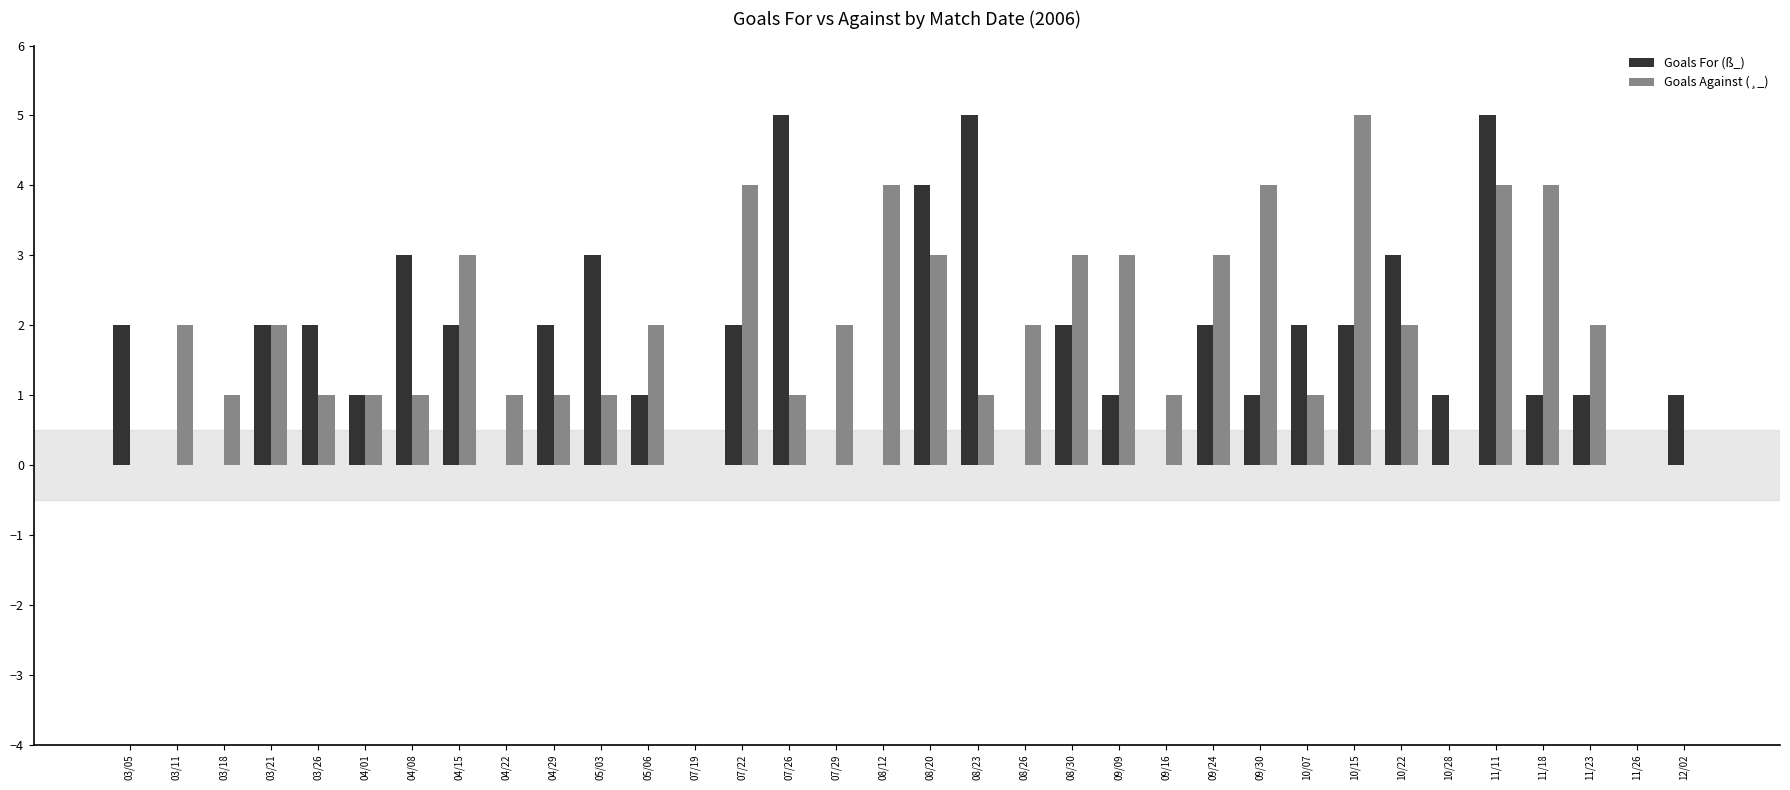

What is the highest value of the Goals Against (¸_) series?

5